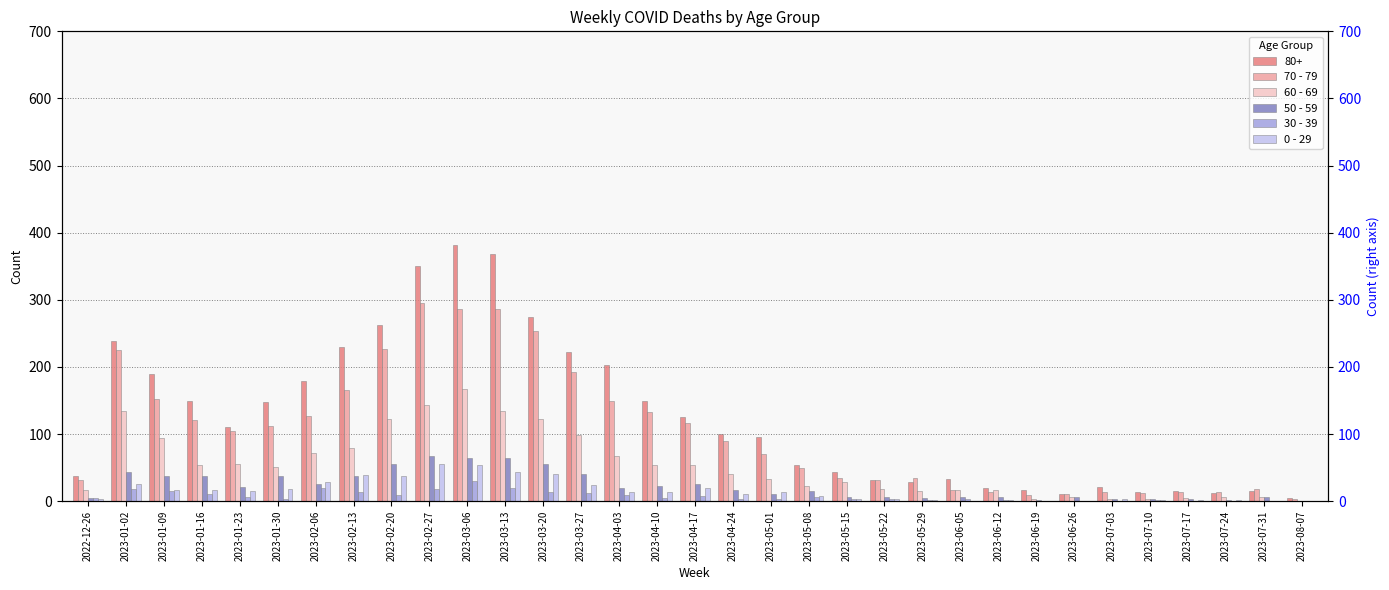

At which category does the chart reach its minimum across all series?

2023-08-07